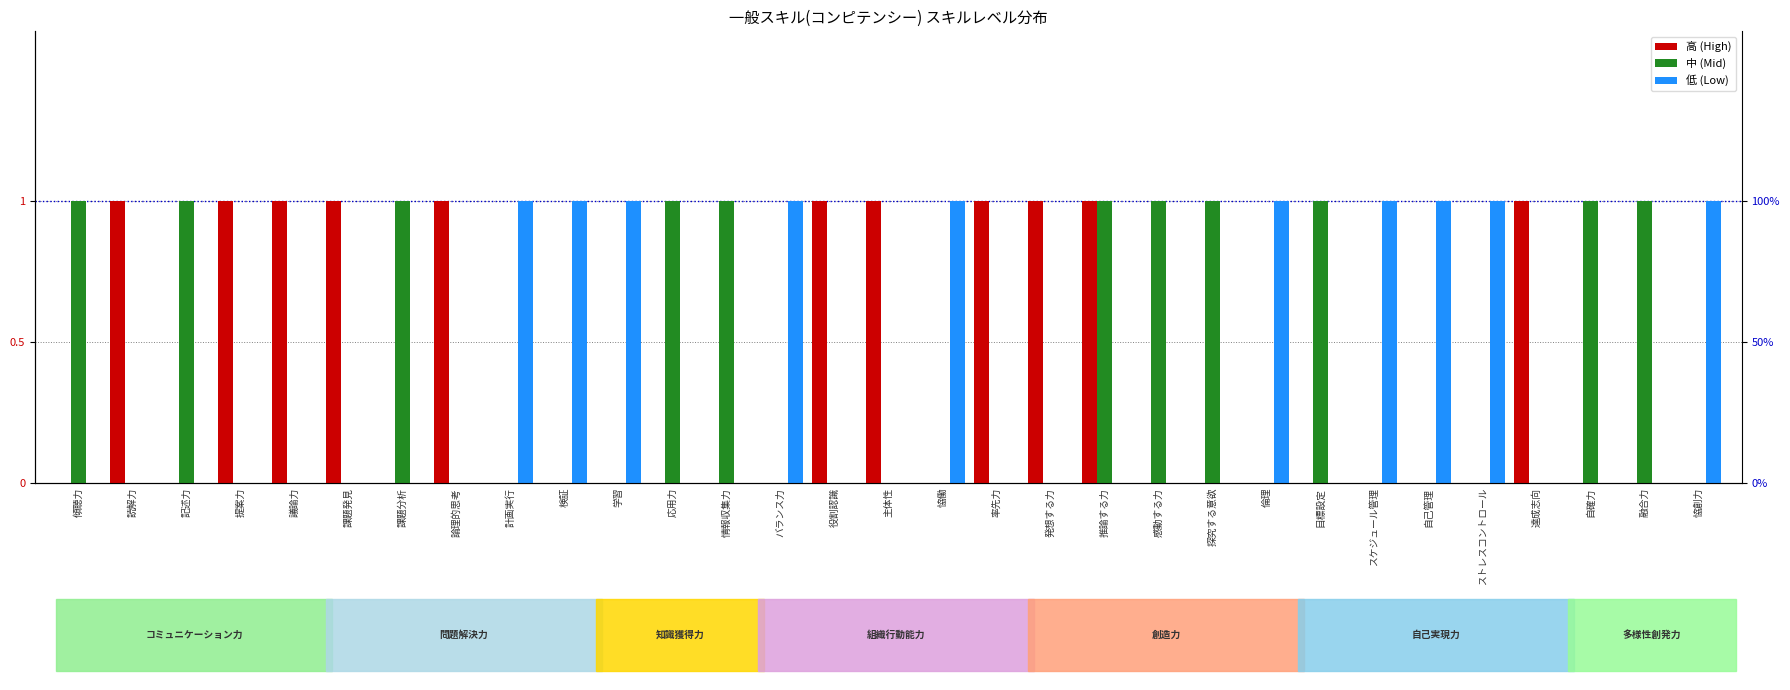

The value of 高 (High) at ストレスコントロール is 0. True or false?

False